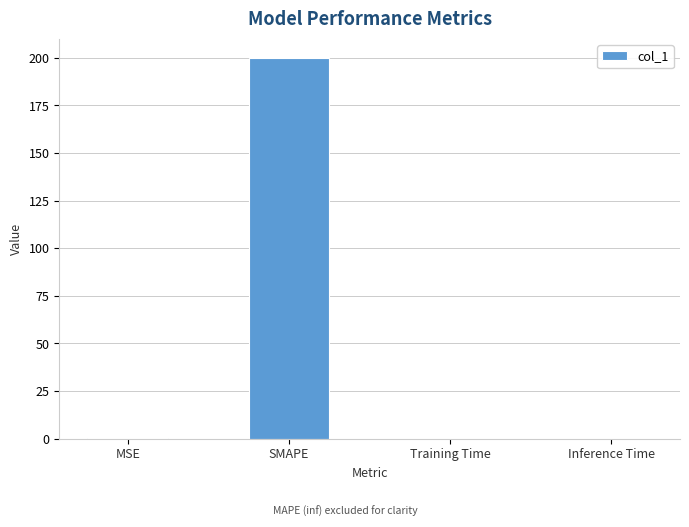

At which category does the chart reach its peak across all series?

SMAPE